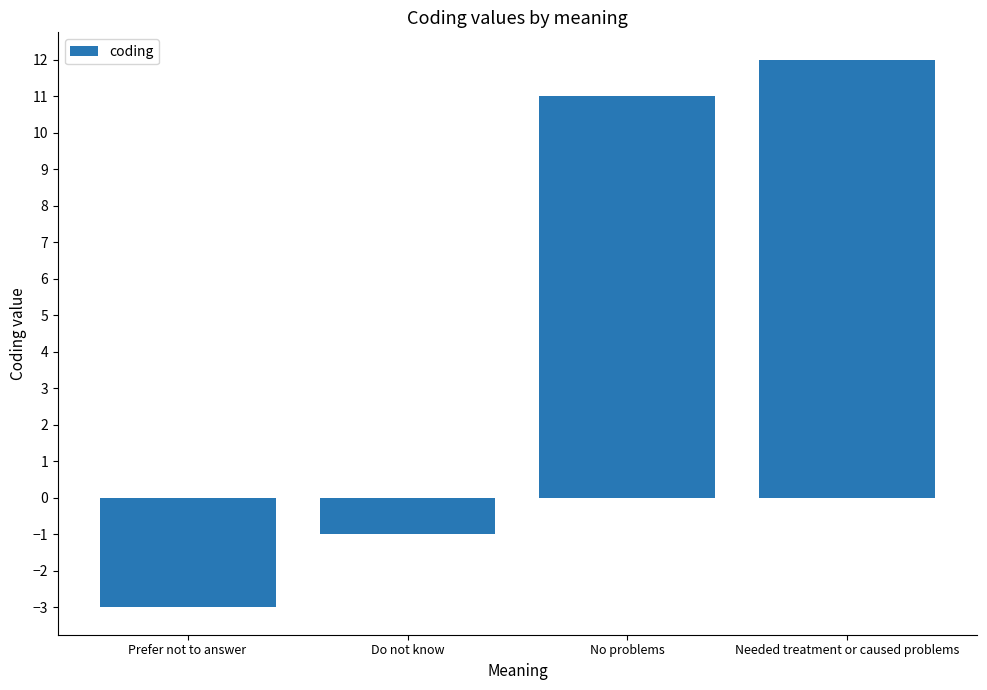

Reading left to right, transcribe all the data shown in this chart.

Prefer not to answer=-3	Do not know=-1	No problems=11	Needed treatment or caused problems=12